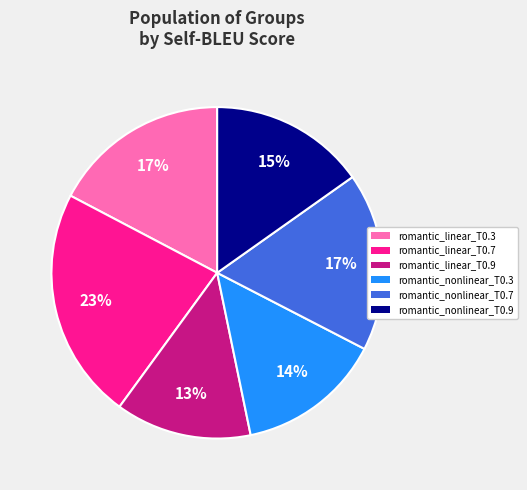

Count the number of slices in the pie.

6